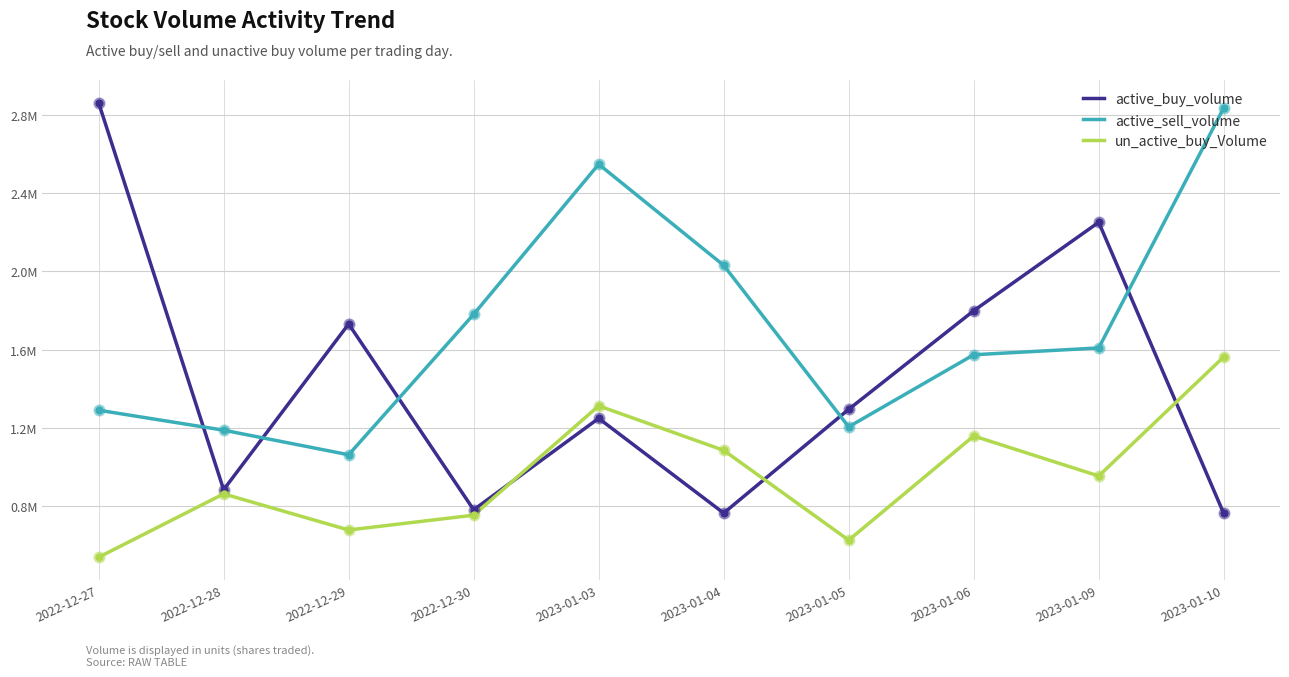

At which category is the sum across all series the highest?

2023-01-10